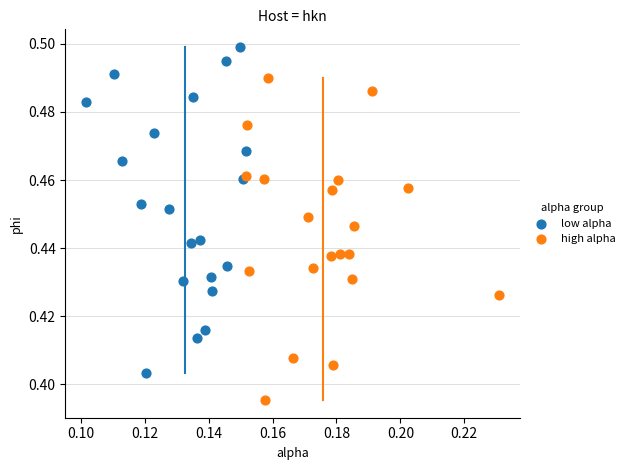

Which series reaches the minimum Y coordinate?

high alpha